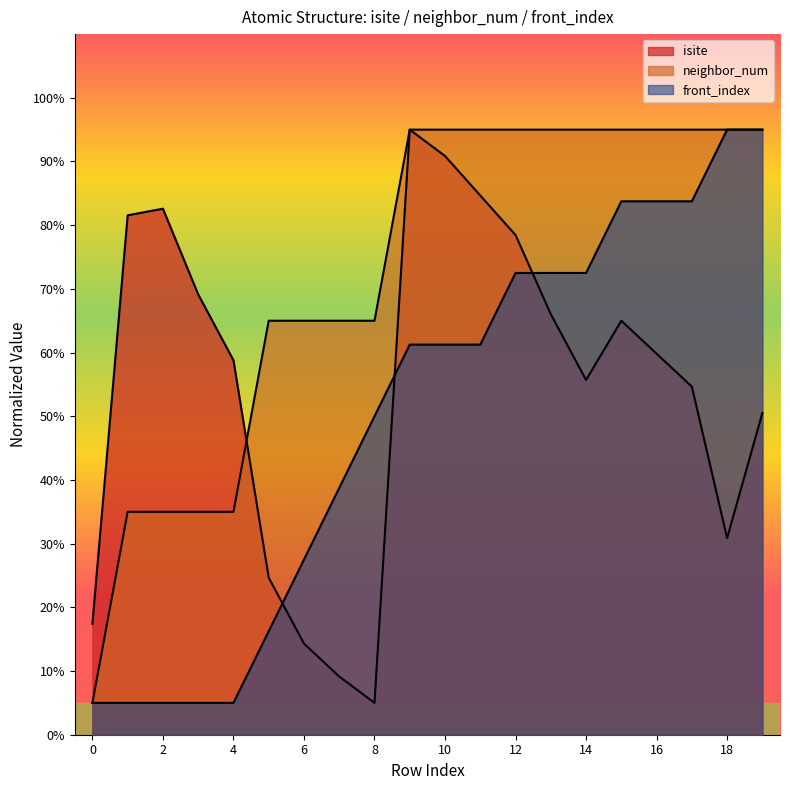

Reading left to right, list all the values displayed in this chart.

isite: 17.4	81.6	82.6	69.1	58.8	24.7	14.3	9.1	5.0	95.0	90.9	84.7	78.4	66.0	55.7	65.0	59.8	54.7	30.9	50.5
neighbor_num: 5.0	35.0	35.0	35.0	35.0	65.0	65.0	65.0	65.0	95.0	95.0	95.0	95.0	95.0	95.0	95.0	95.0	95.0	95.0	95.0
front_index: 5.0	5.0	5.0	5.0	5.0	16.2	27.5	38.7	50.0	61.2	61.2	61.2	72.5	72.5	72.5	83.7	83.7	83.7	95.0	95.0